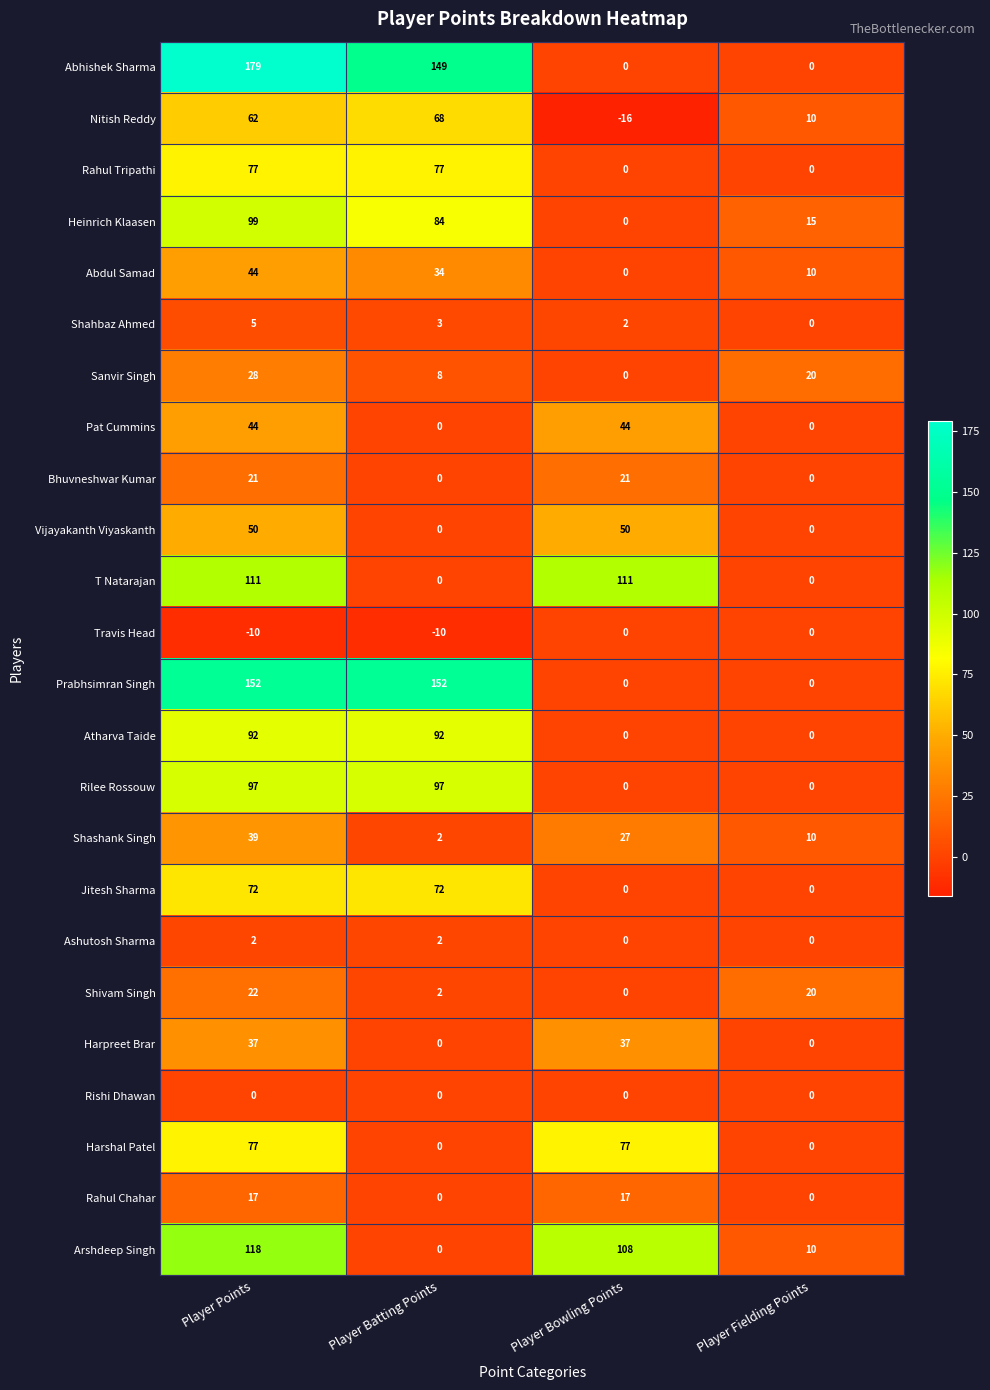

Which series changed the most between Player Batting Points and Player Fielding Points?

Prabhsimran Singh